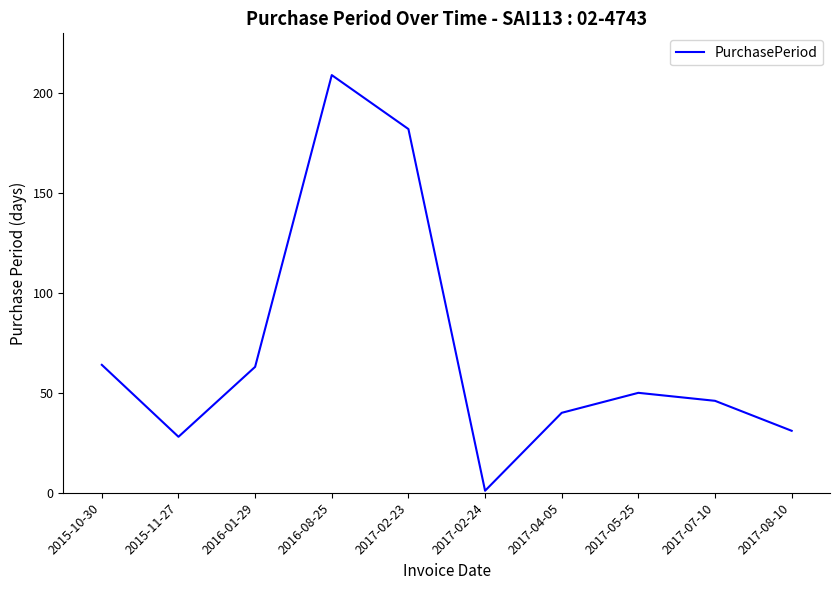

At which label does the data first exceed 50?

2015-10-30